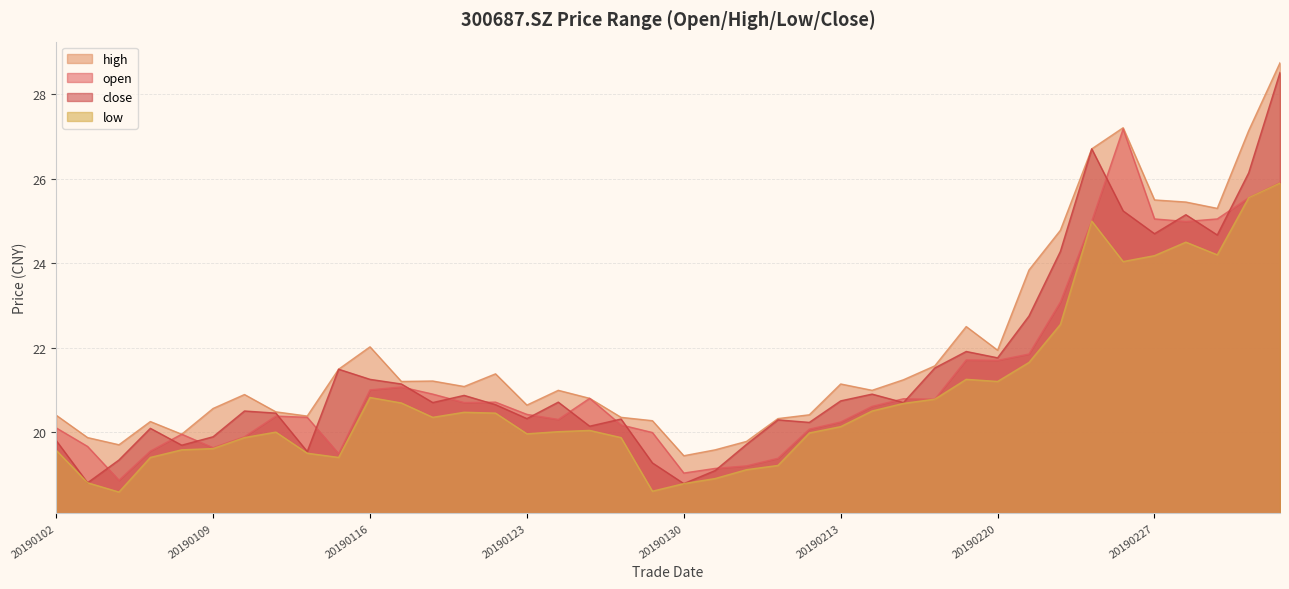

Does the chart display data point markers on the line(s)?

No